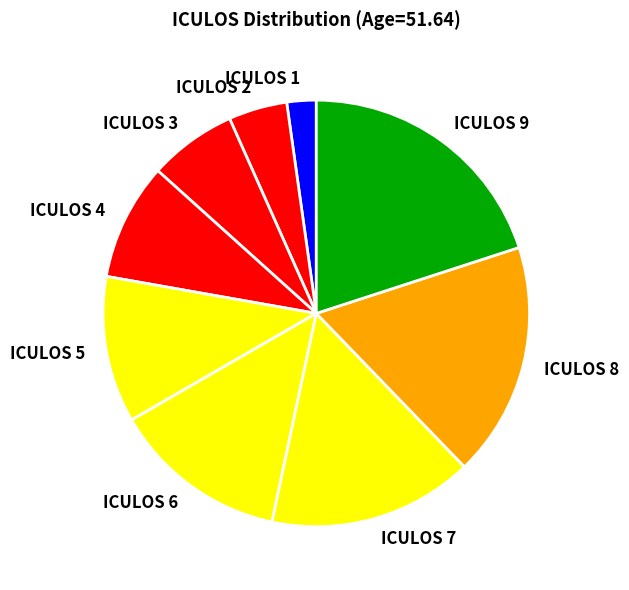

Rank the categories by value from lowest to highest.

ICULOS 1, ICULOS 2, ICULOS 3, ICULOS 4, ICULOS 5, ICULOS 6, ICULOS 7, ICULOS 8, ICULOS 9